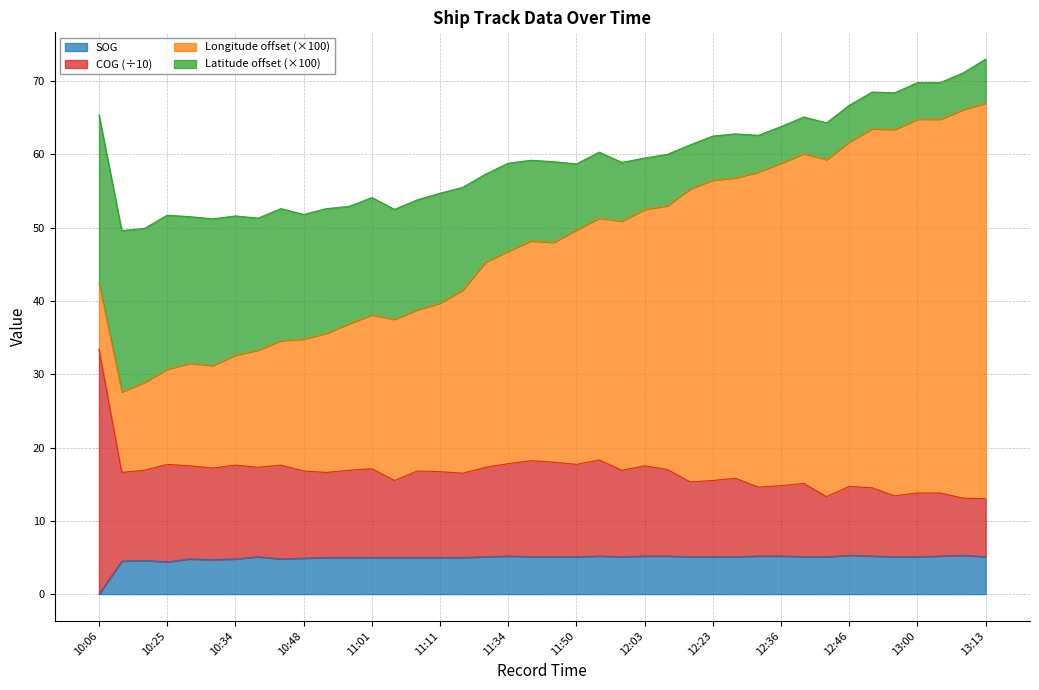

What is the highest value of the SOG series?

5.3